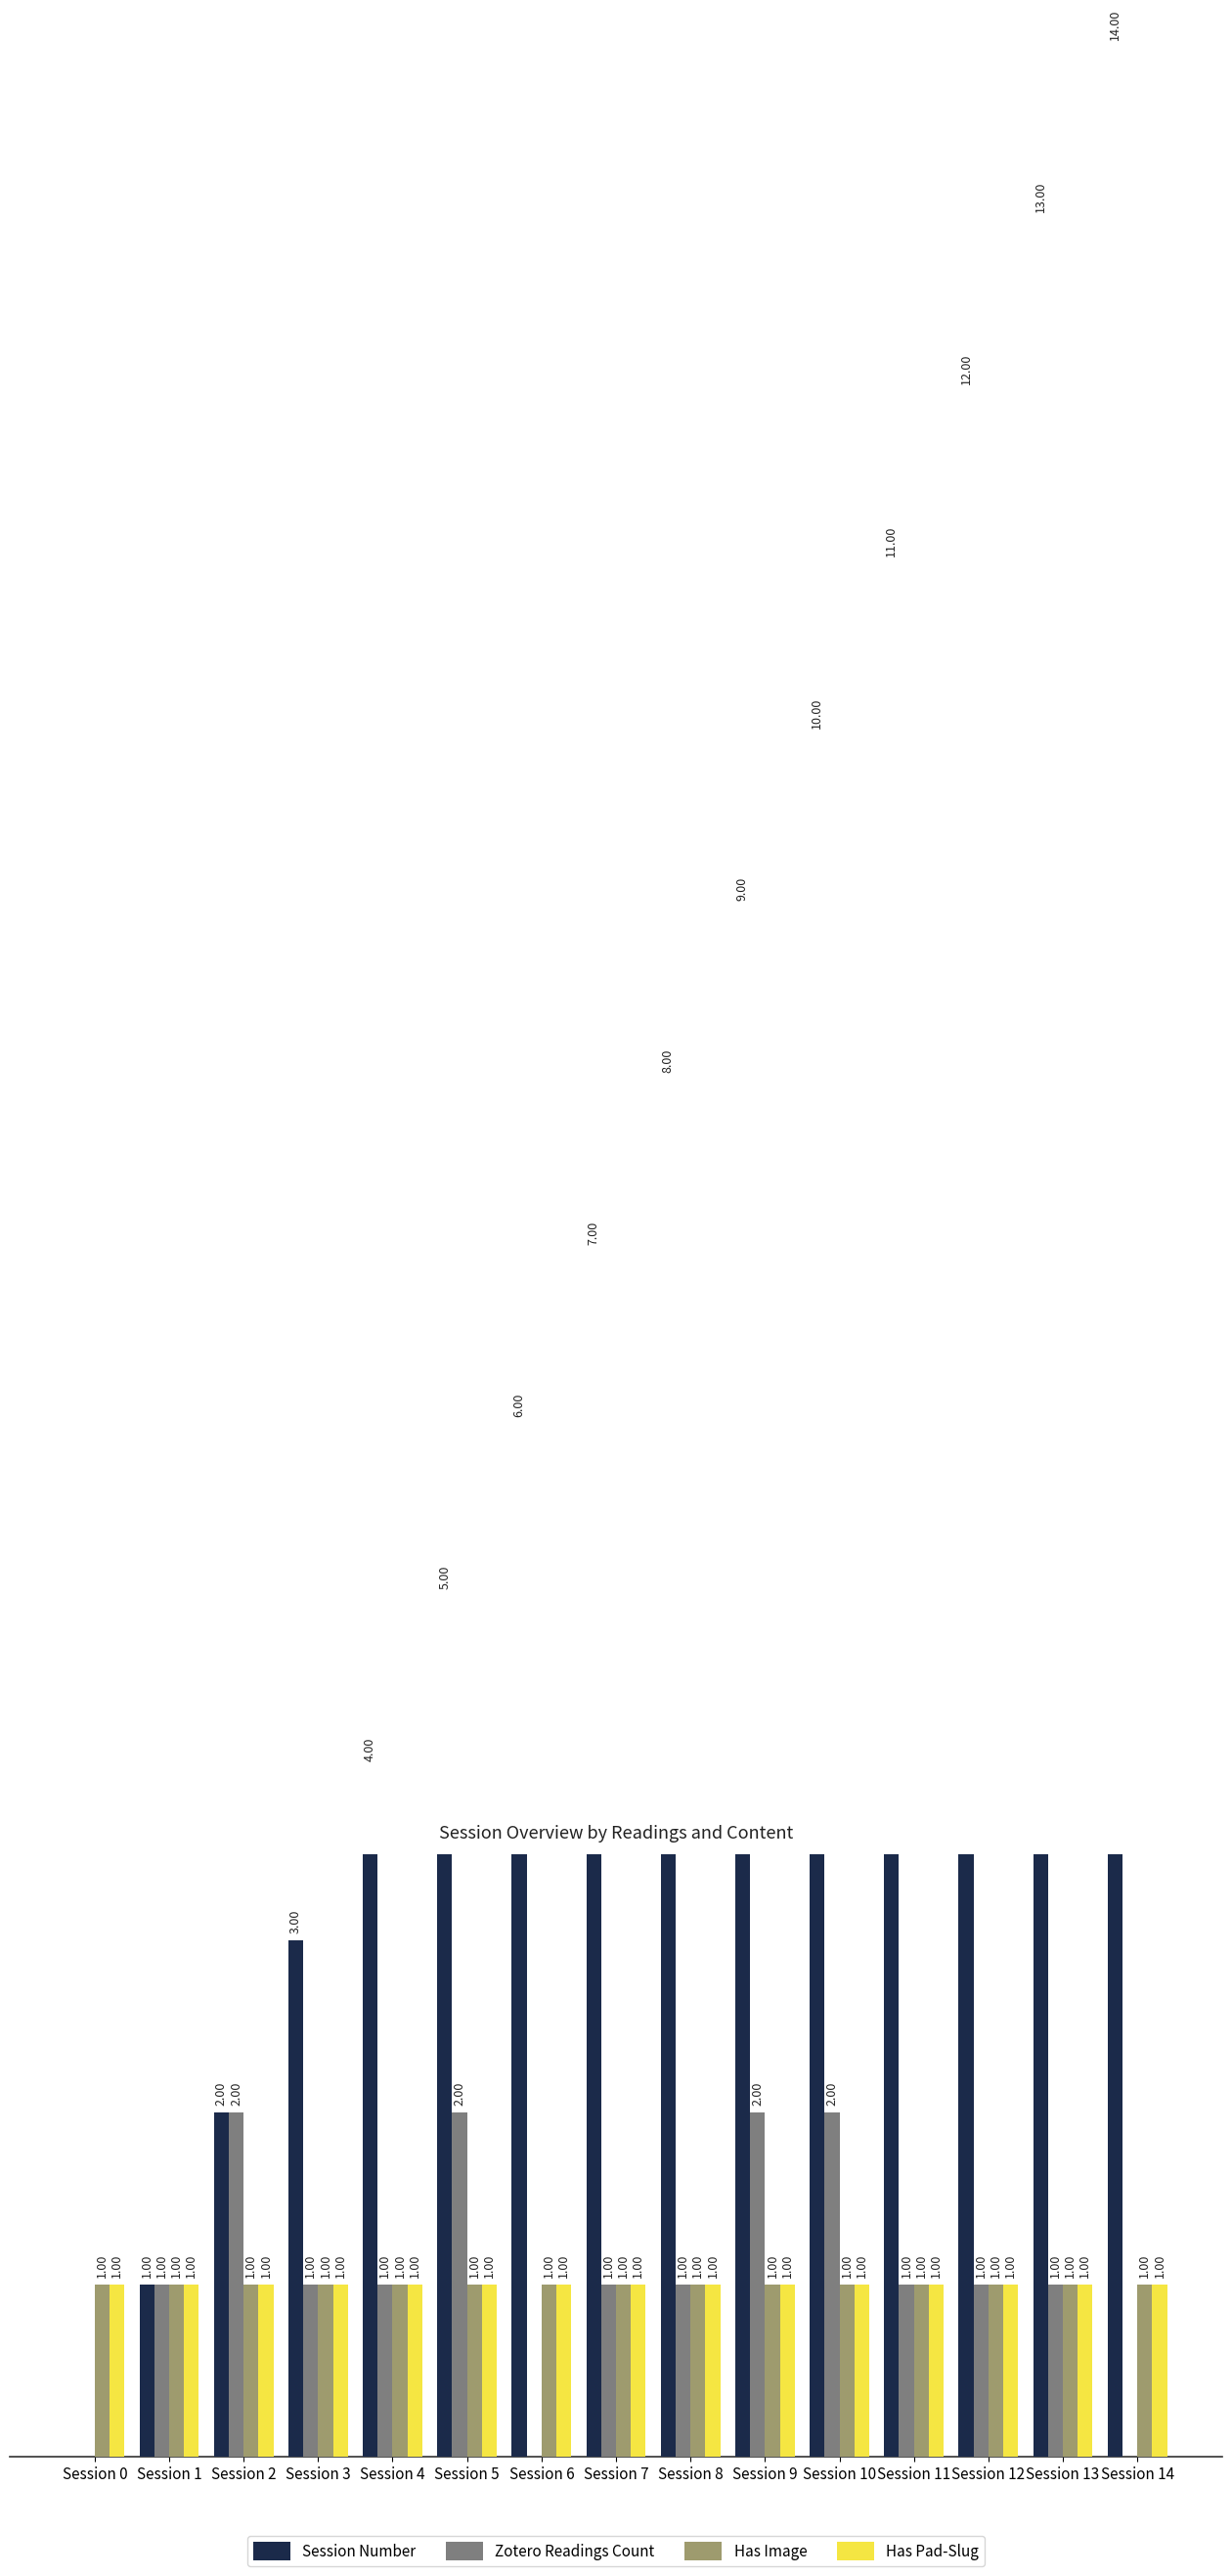

True or false: Has Pad-Slug has a value of 1 at Session 4.

True